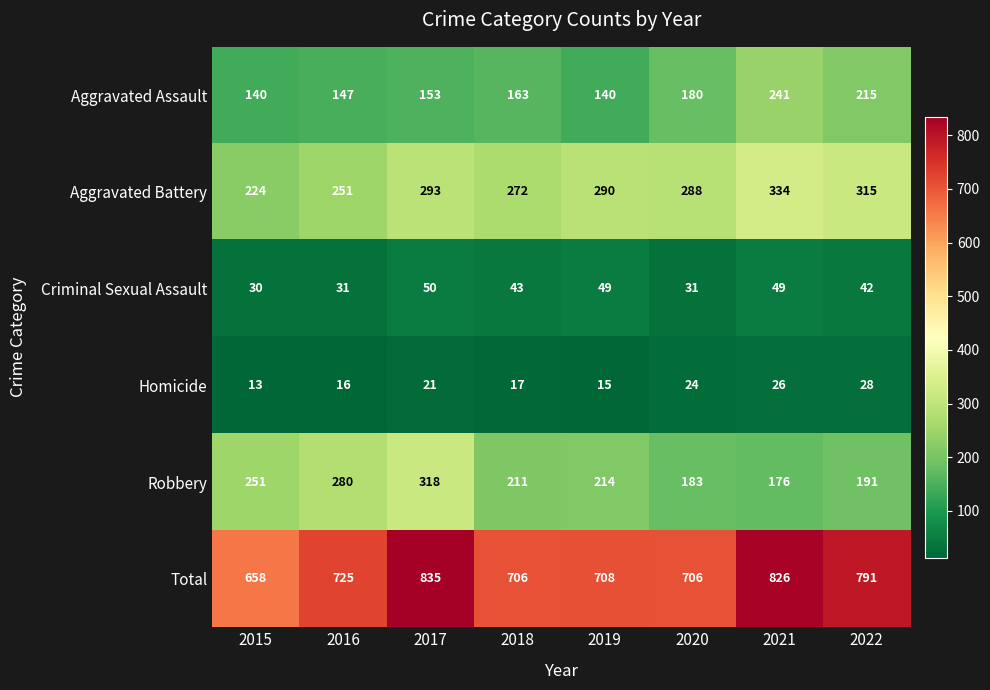

Where does the Criminal Sexual Assault series first go above 43?

2017